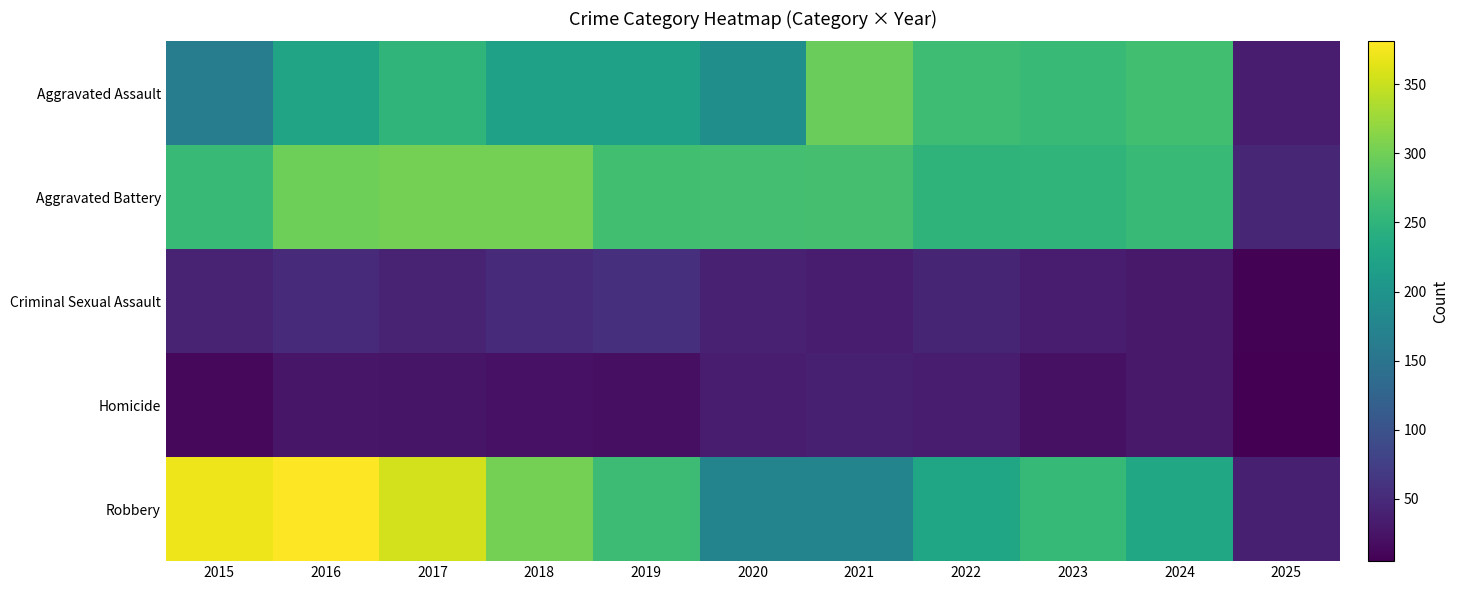

At which category does the chart reach its peak across all series?

2016